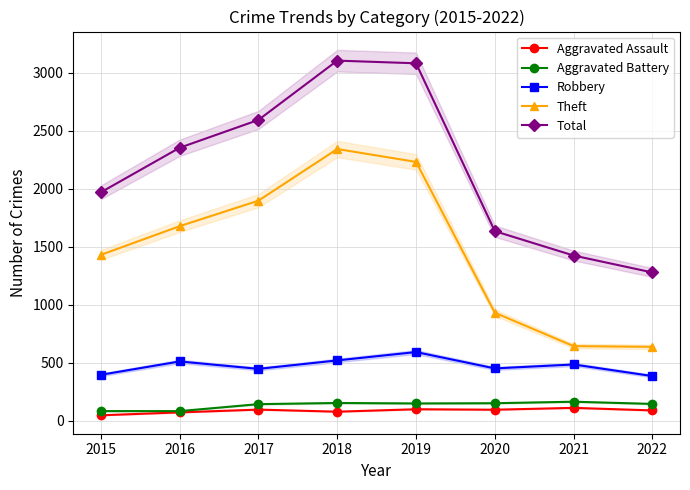

The value of Aggravated Battery at 2017 is 142. True or false?

True